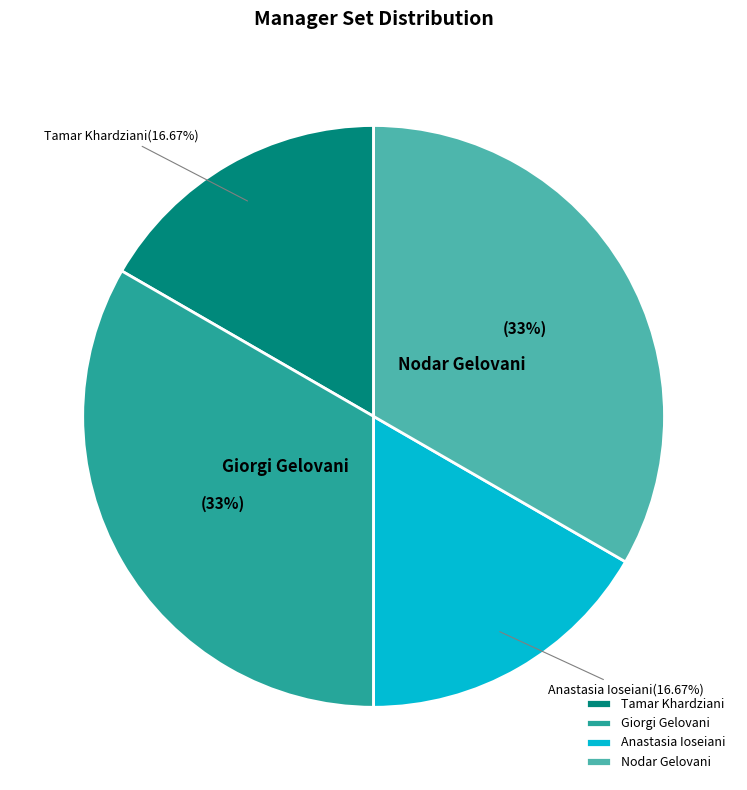

Which has a higher value, Nodar Gelovani or Anastasia Ioseiani?

Nodar Gelovani